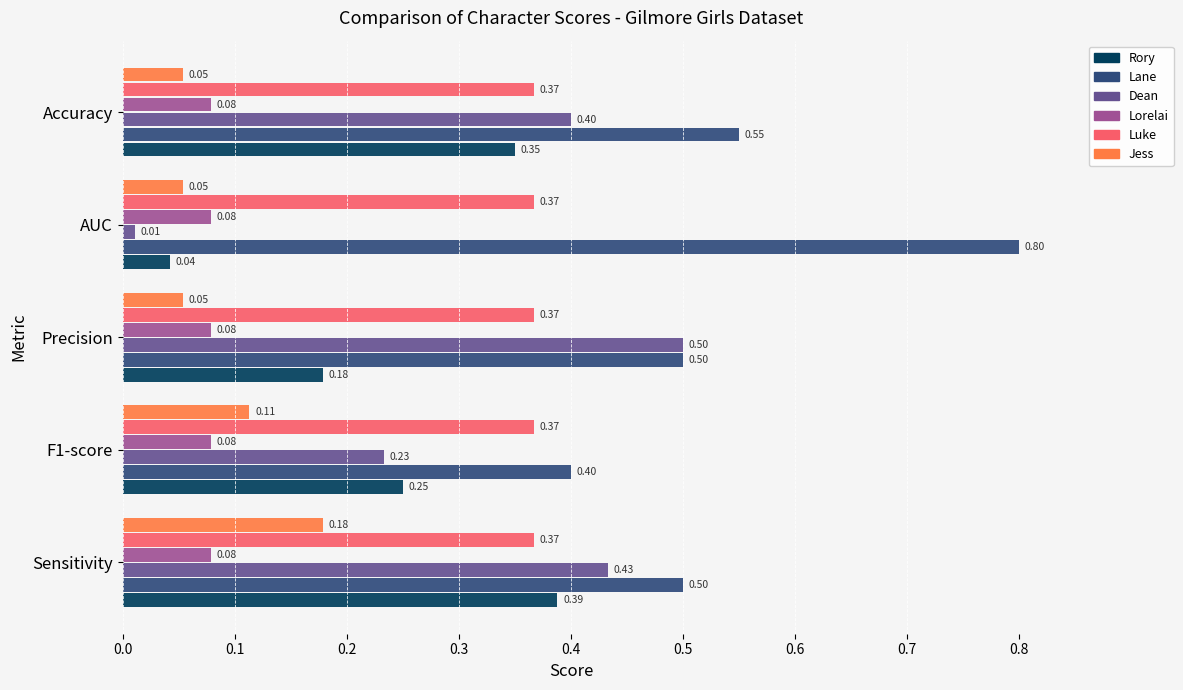

Which series has the largest range (max minus min)?

Dean